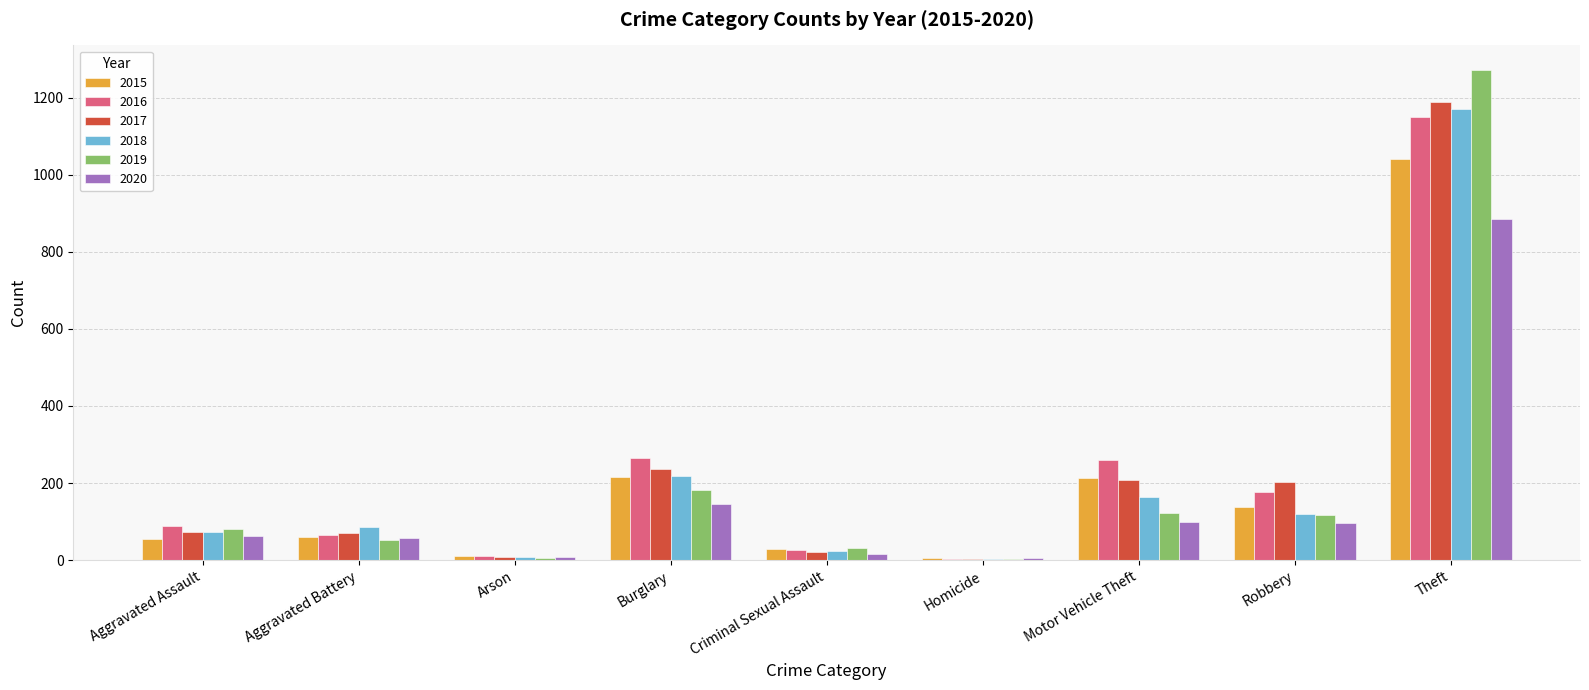

What is the total value across all series at Robbery?

853